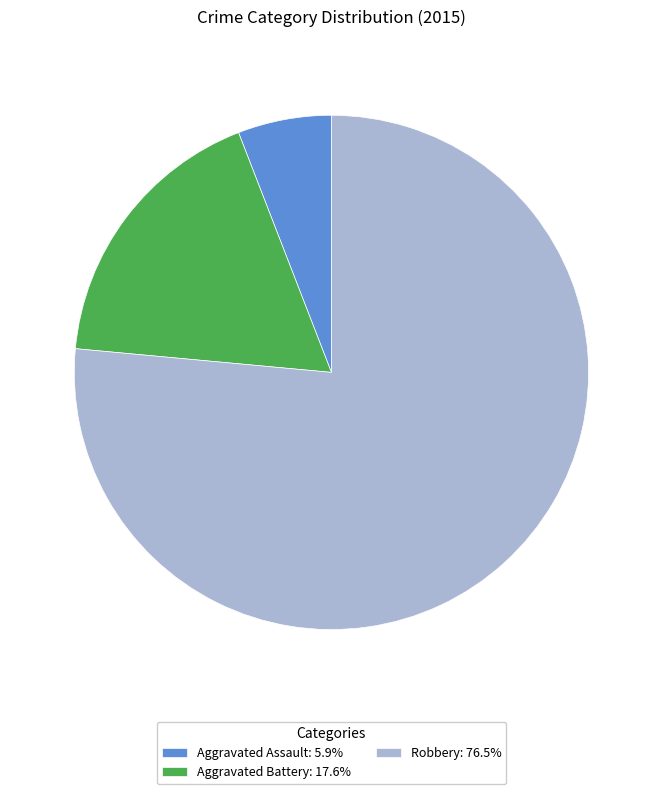

Which slice is the smallest?

Aggravated Assault